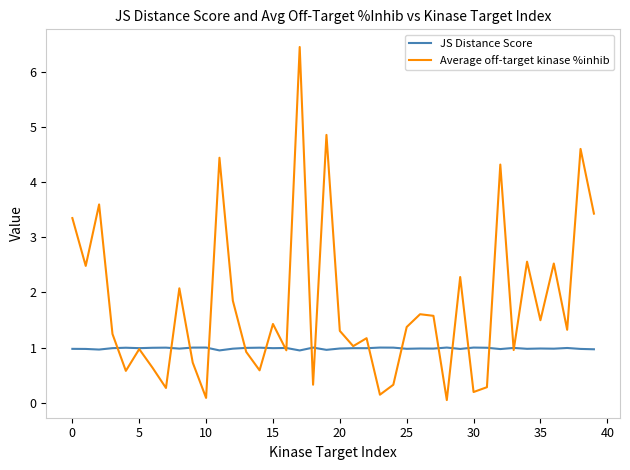

True or false: Average off-target kinase %inhib and JS Distance Score intersect in this chart.

True